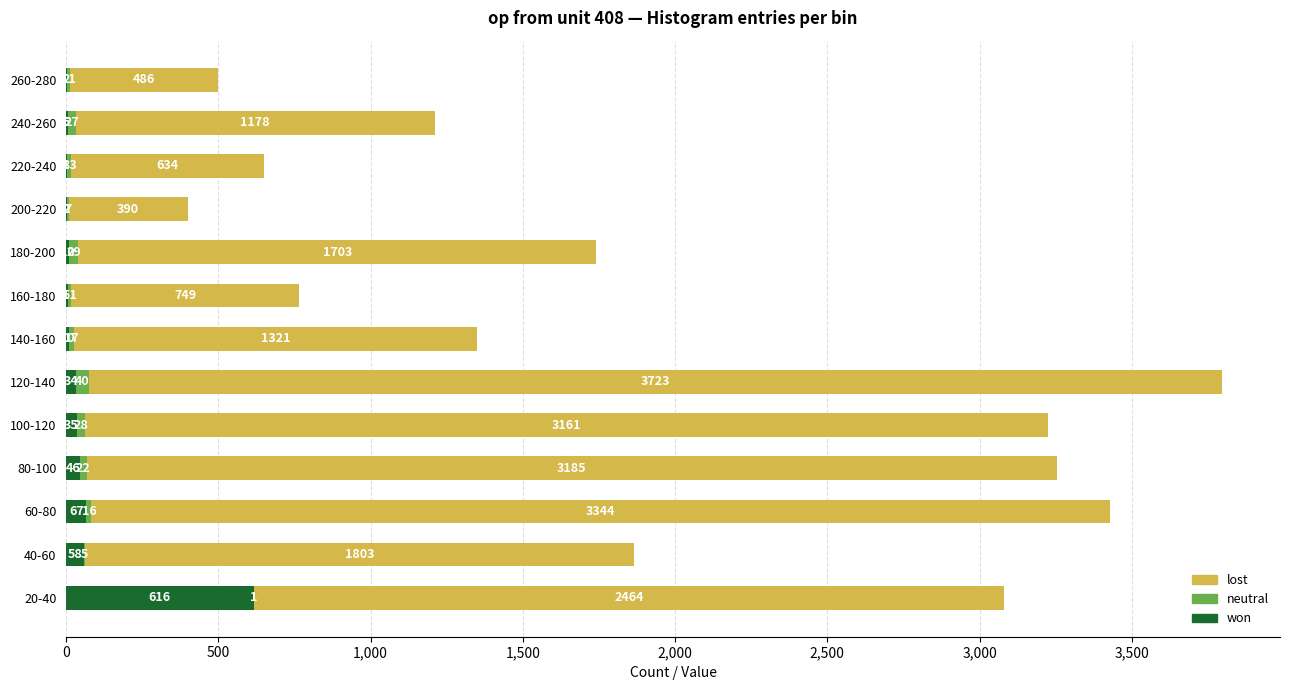

The value of won at 80-100 is 46. True or false?

True